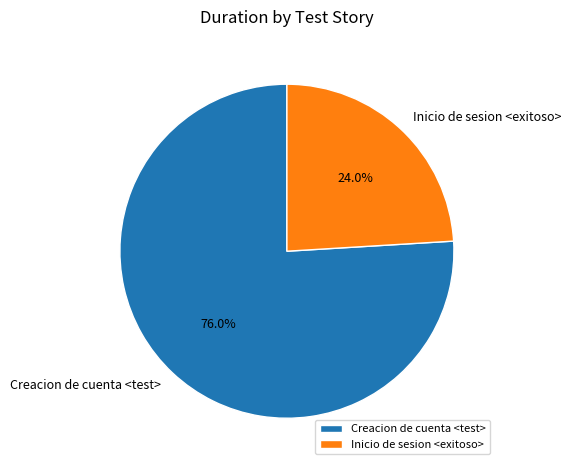

To the nearest percent, what is the difference between the largest and smallest slice percentages?

52%